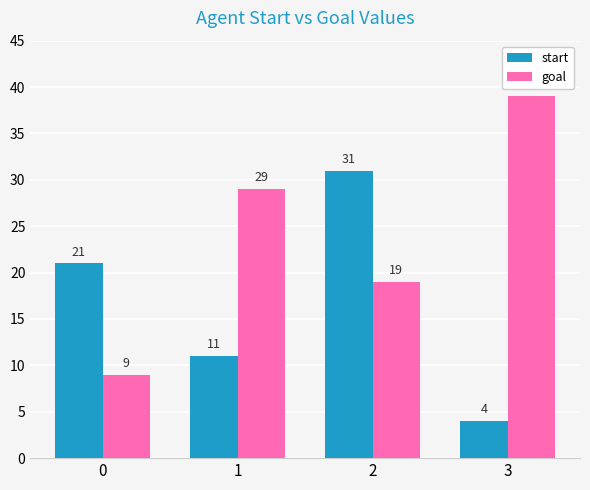

What value does the start series have at 2, to the nearest 5?

30